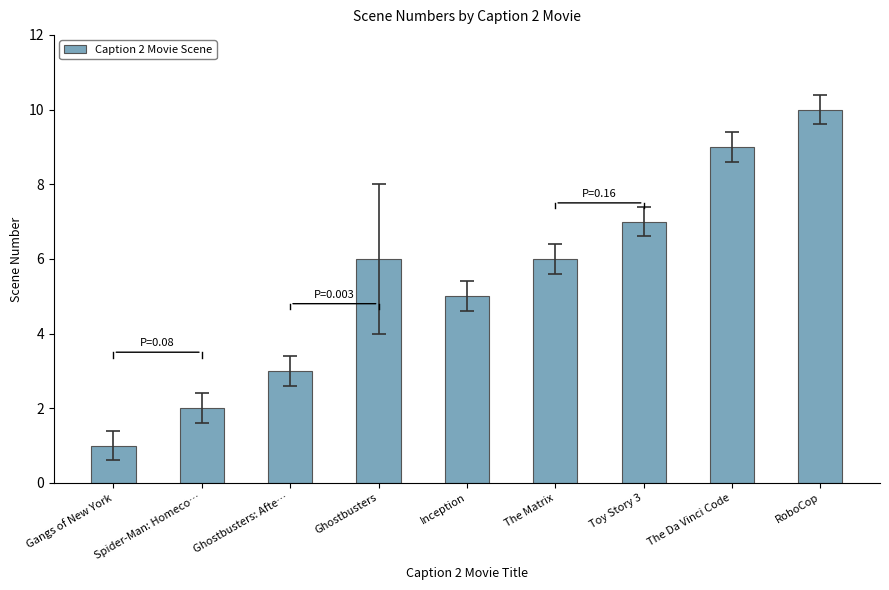

What position from the right is Inception?

5